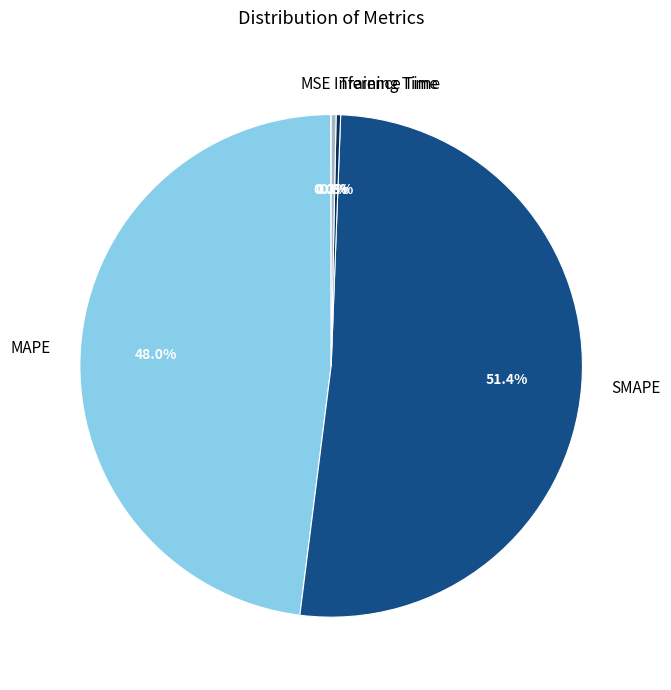

How much of the chart is everything except Training Time?

99.7%